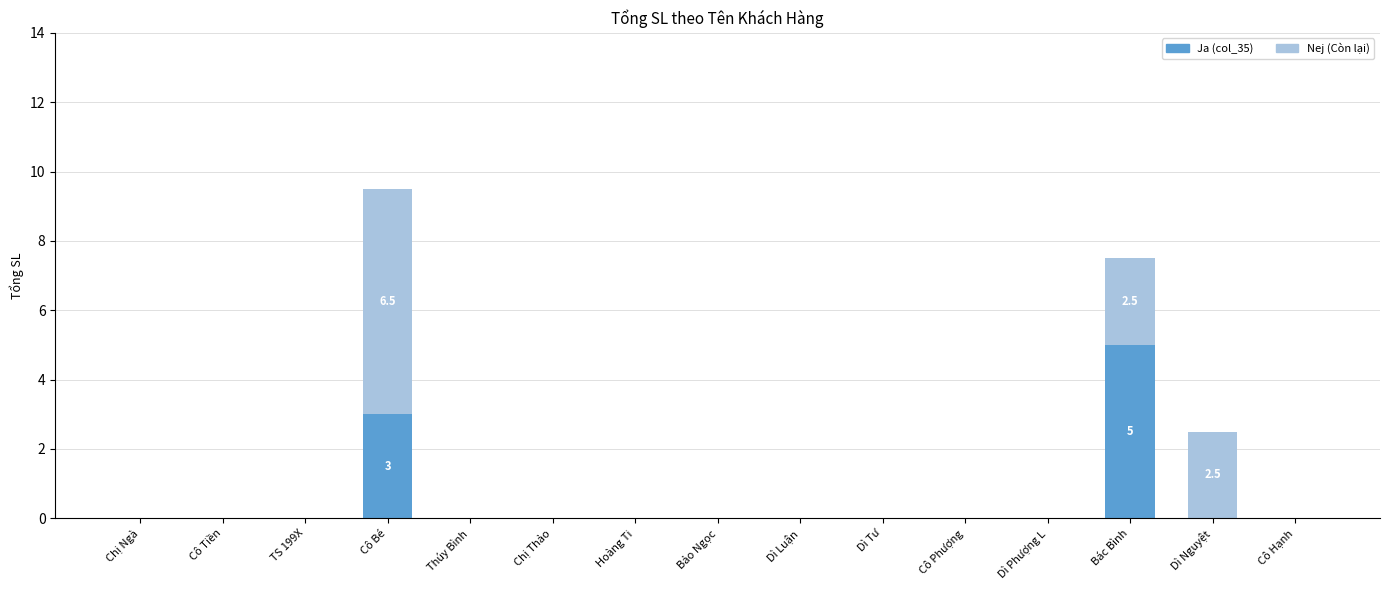

At which category is the sum across all series the highest?

Cô Bé